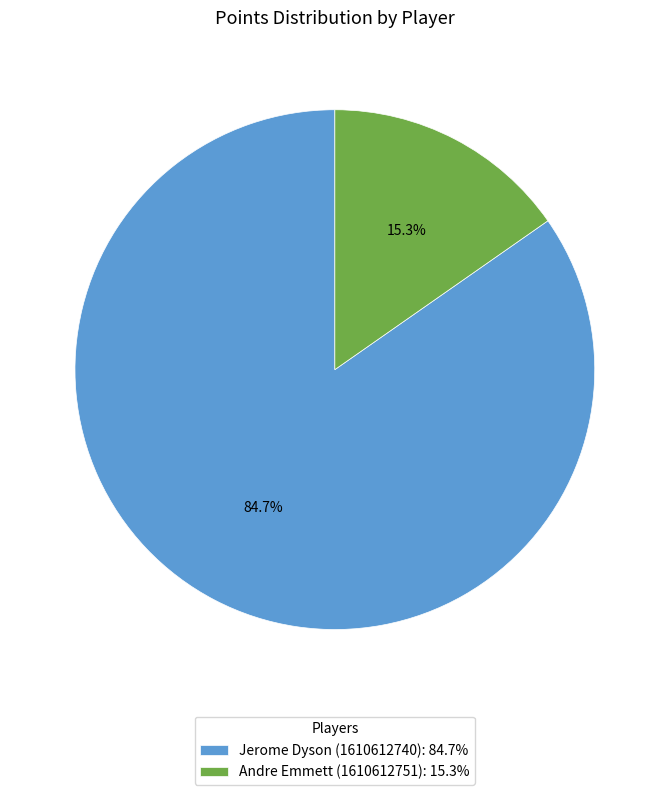

What is the total percentage of Jerome Dyson (1610612740) and Andre Emmett (1610612751)?

100.0%